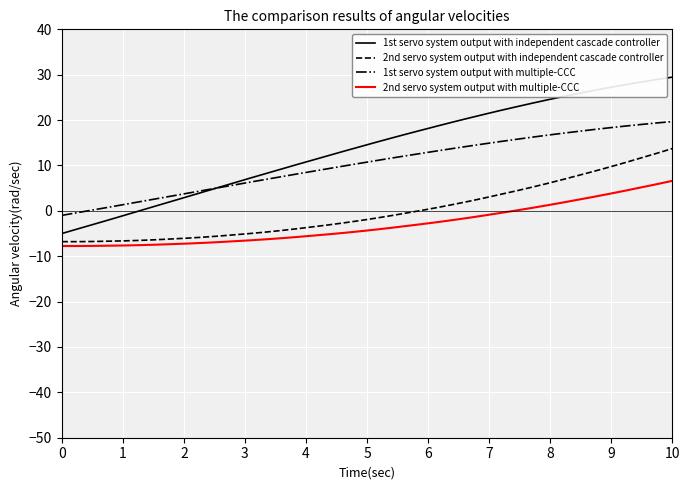

True or false: 1st servo system output with independent cascade controller and 2nd servo system output with multiple-CCC intersect in this chart.

False